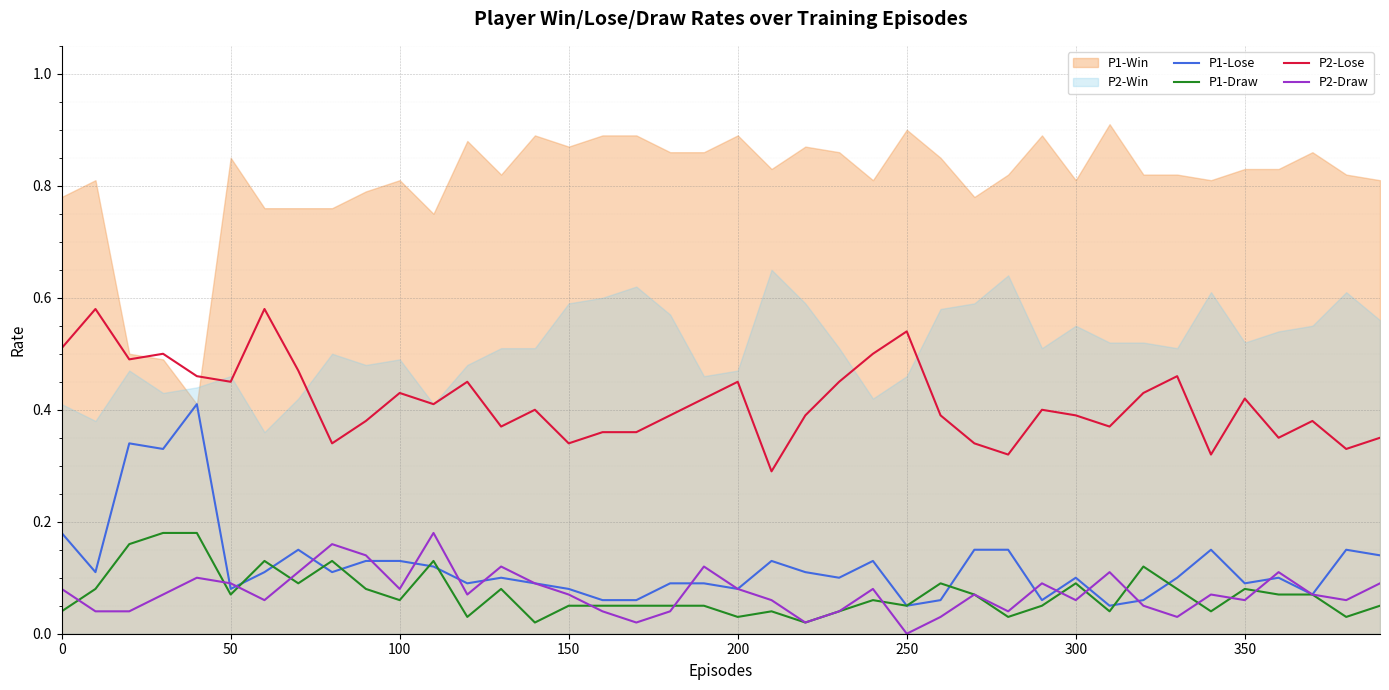

What is the average value of the P2-Lose series?

0.4